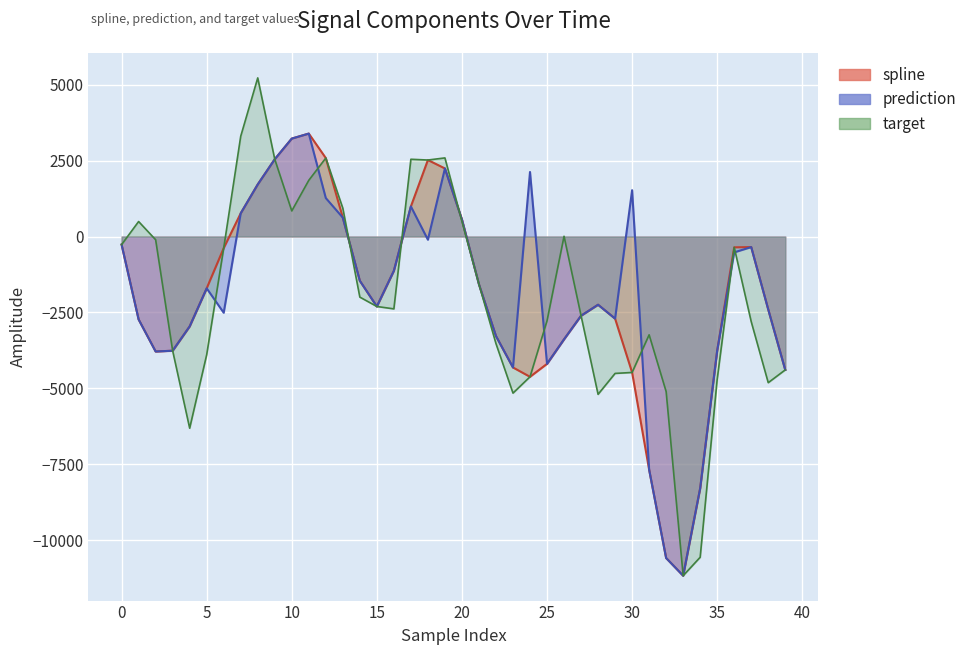

In target, how many points are higher than both neighbors (excluding endpoints)?

8